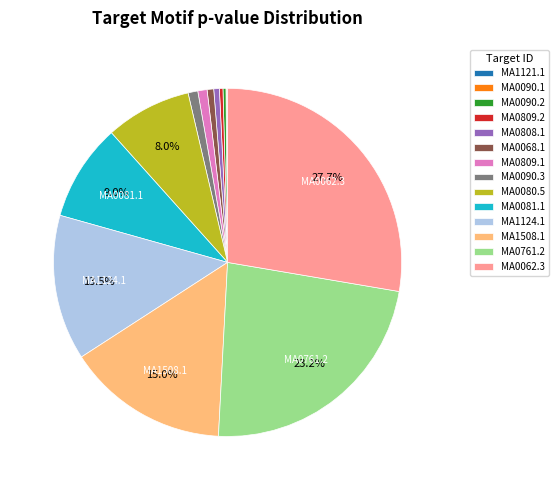

Combined, what portion of the pie is MA0080.5 and MA1124.1?

21.5%